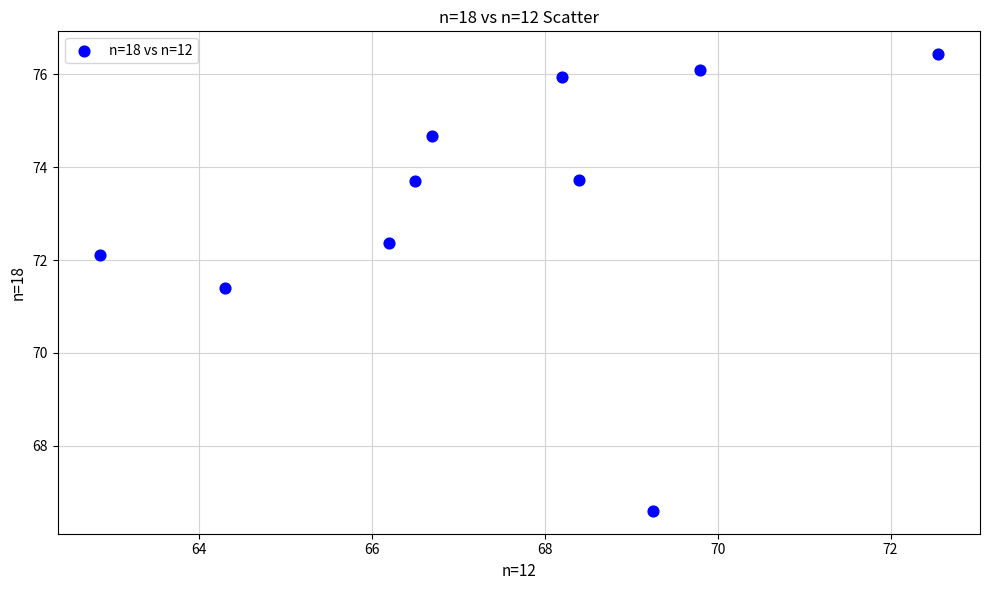

What is the range of Y values (max minus min)?

9.8